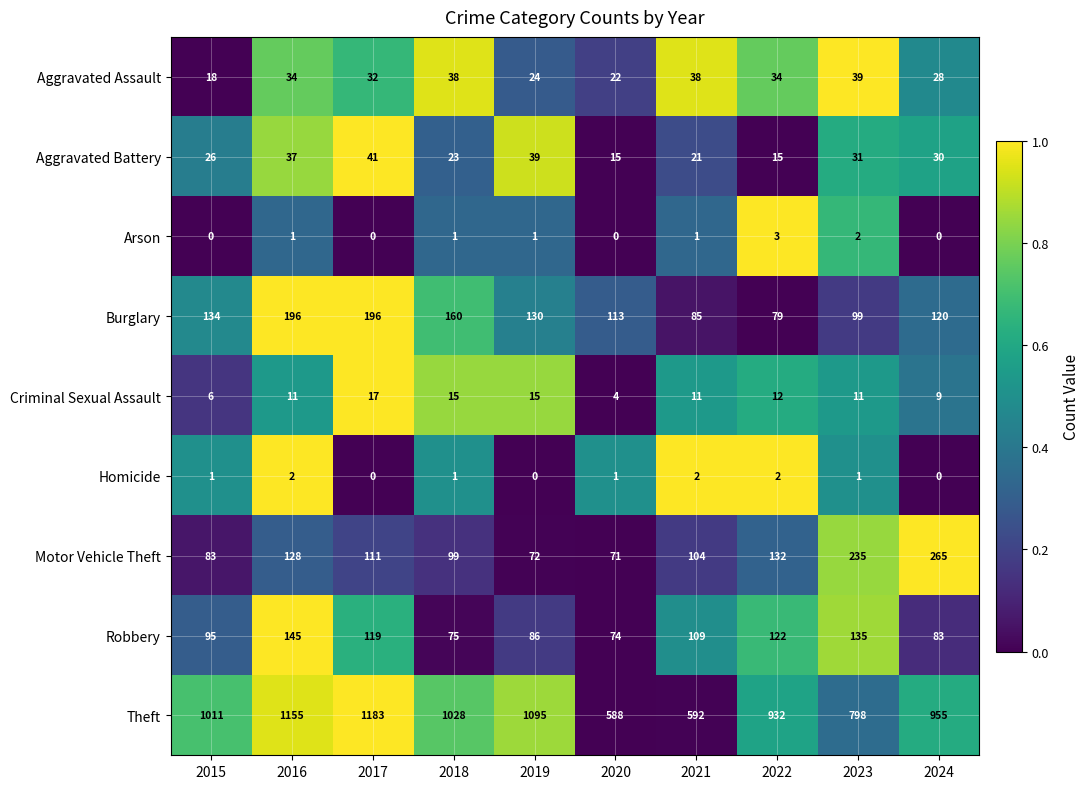

Rank the series at 2016 from highest to lowest value.

Theft, Burglary, Robbery, Motor Vehicle Theft, Aggravated Battery, Aggravated Assault, Criminal Sexual Assault, Homicide, Arson